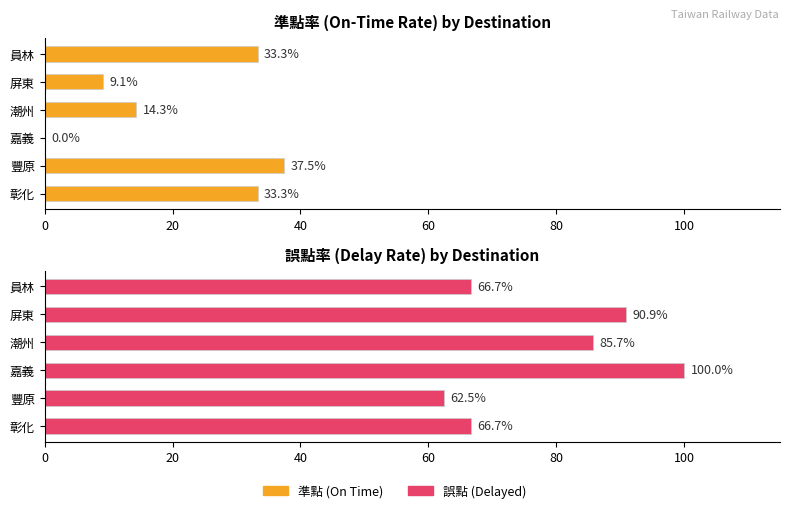

What is the maximum value for 誤點 (Delayed)?

100.0